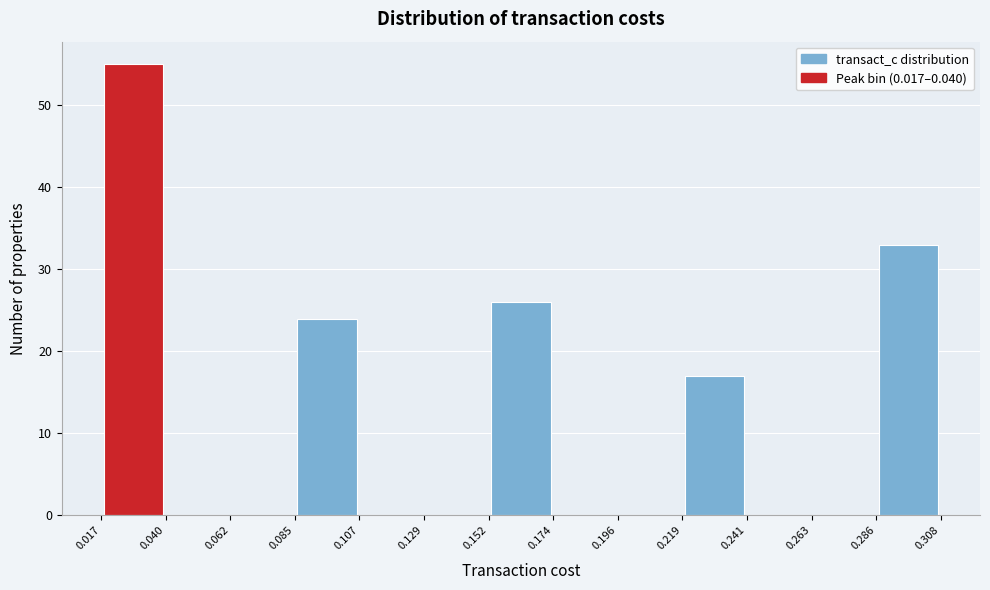

How tall is the bar that spans 0.085 to 0.107 on the x-axis? The values are not printed on the chart, so give them approximately, as read against the axis.

24